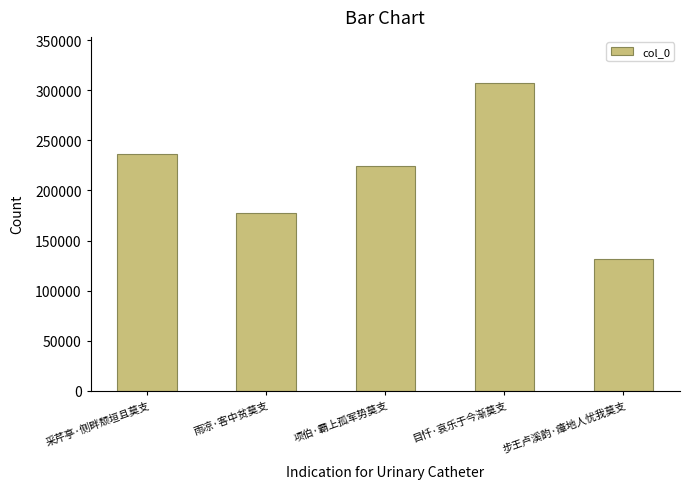

List the labels in order of value, largest first.

目忏·哀乐于今渐莫支, 采芹亭·侧畔颓垣且莫支, 项伯·霸上孤军势莫支, 雨凉·客中贫莫支, 步王卢溪韵·瘴地人忧我莫支